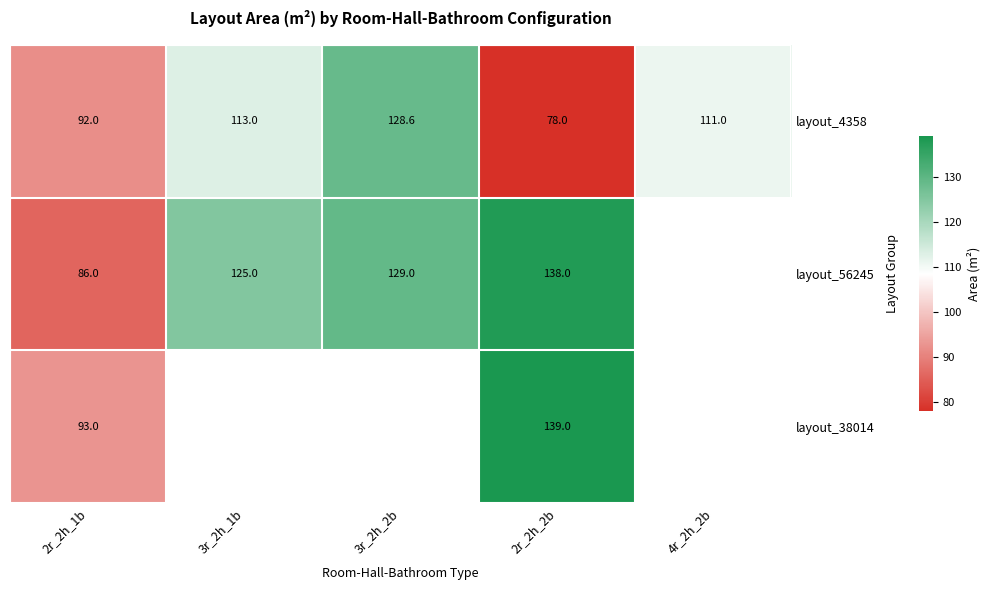

What is the greatest value displayed?

139.0